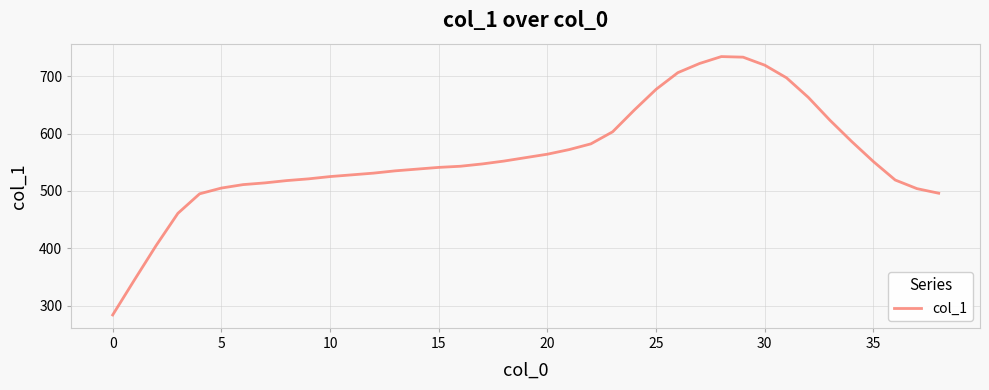

How many lines are shown in the chart?

1